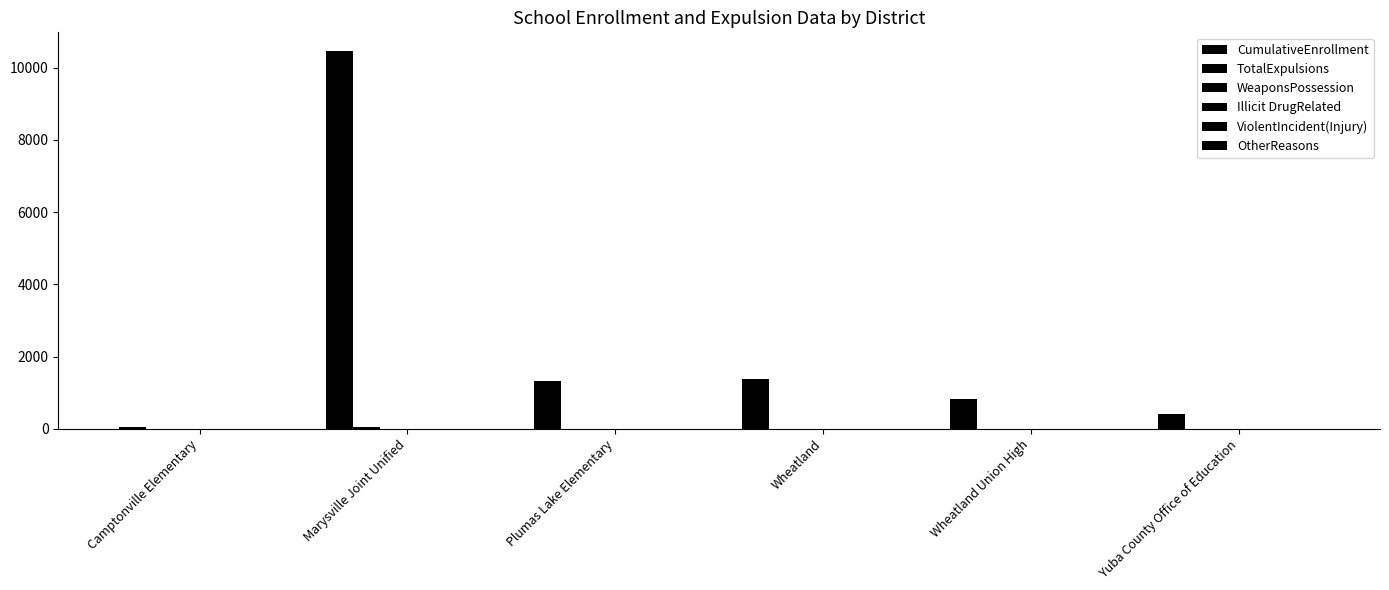

Which has a higher value, Yuba County Office of Education or Marysville Joint Unified?

Marysville Joint Unified